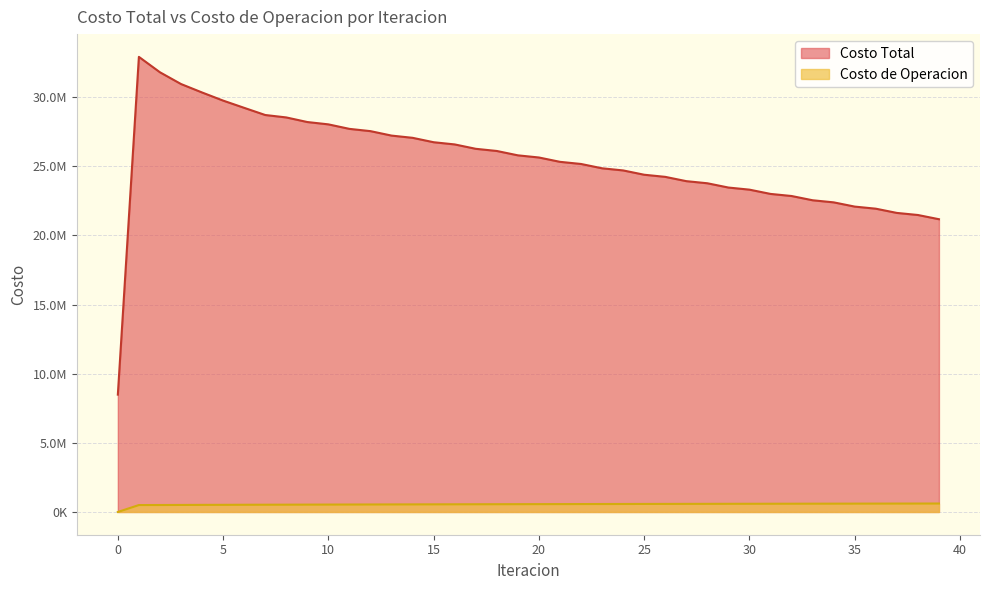

What is the difference between the Costo Total values at 26 and 0?

15753685.5